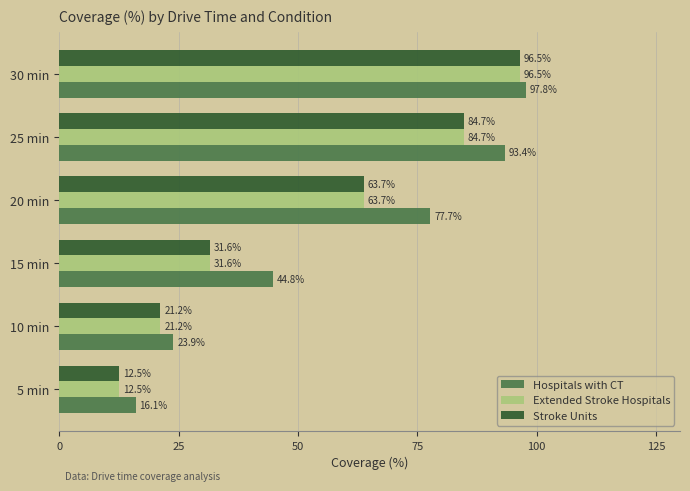

The value of Extended Stroke Hospitals at 5 min is 17.3. True or false?

False